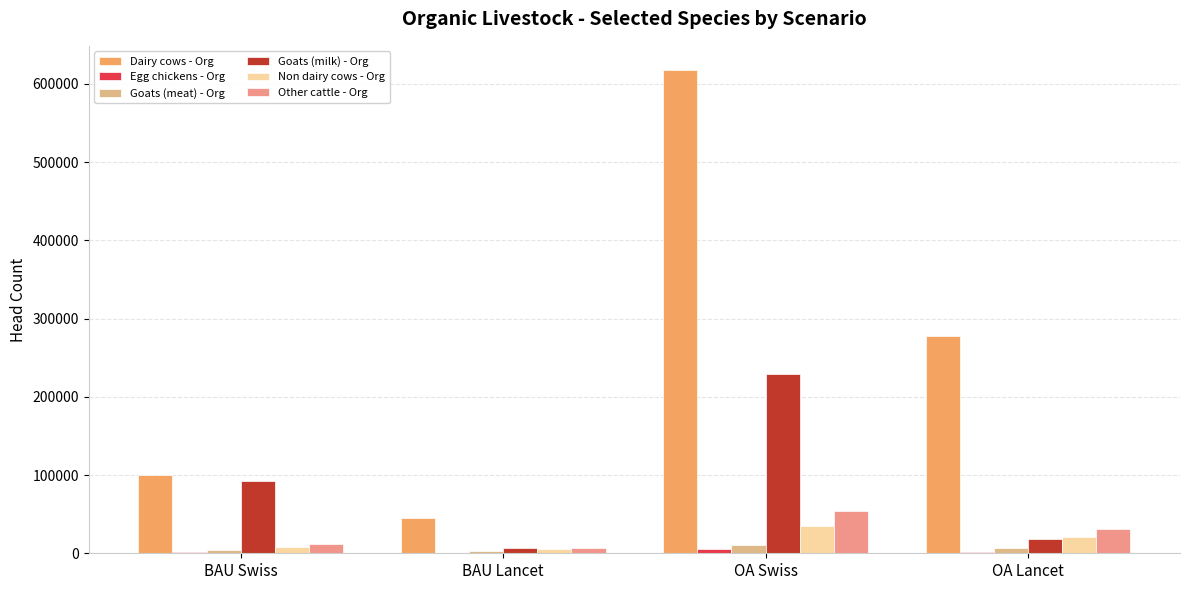

What is the difference between the Non dairy cows - Org values at OA Swiss and BAU Swiss?

26576.3